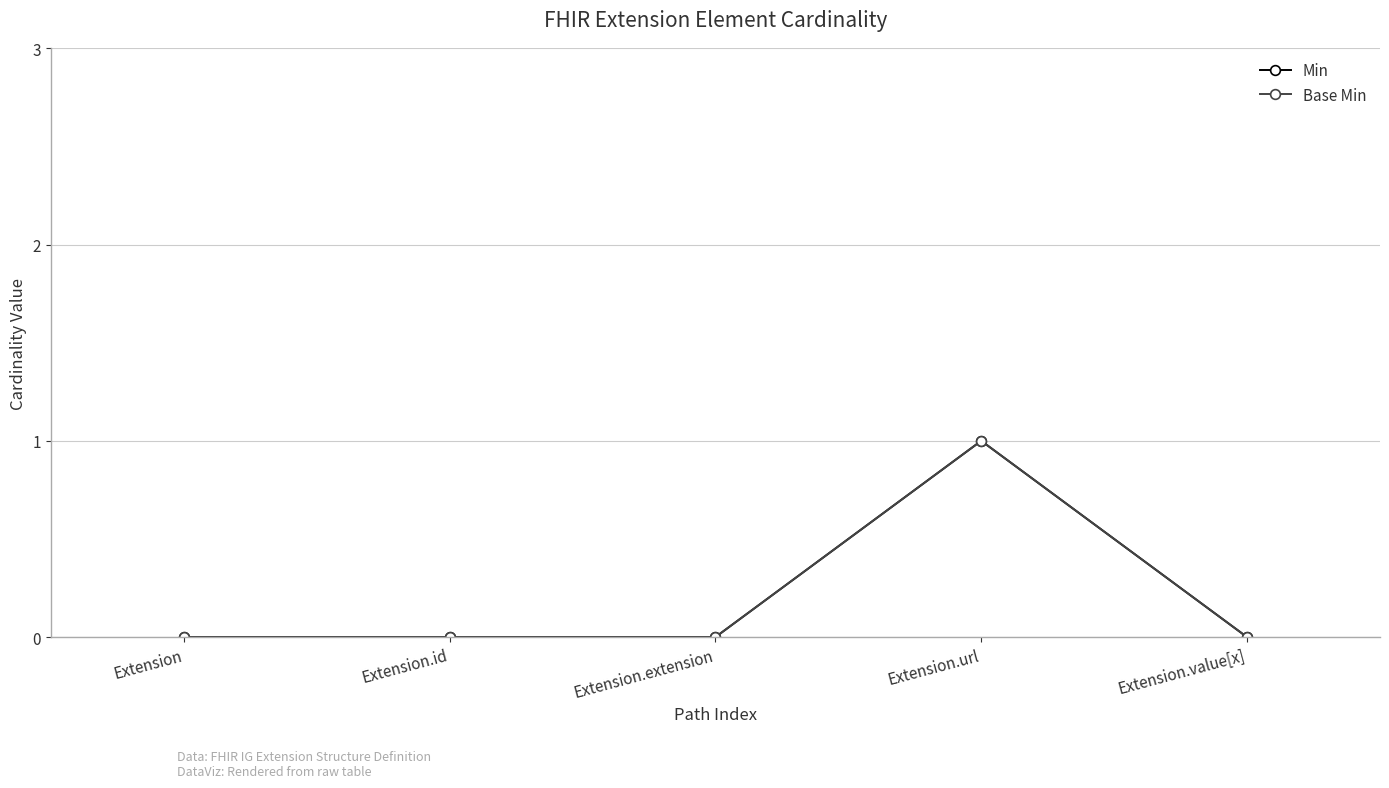

What position from the right is Extension.value[x]?

1